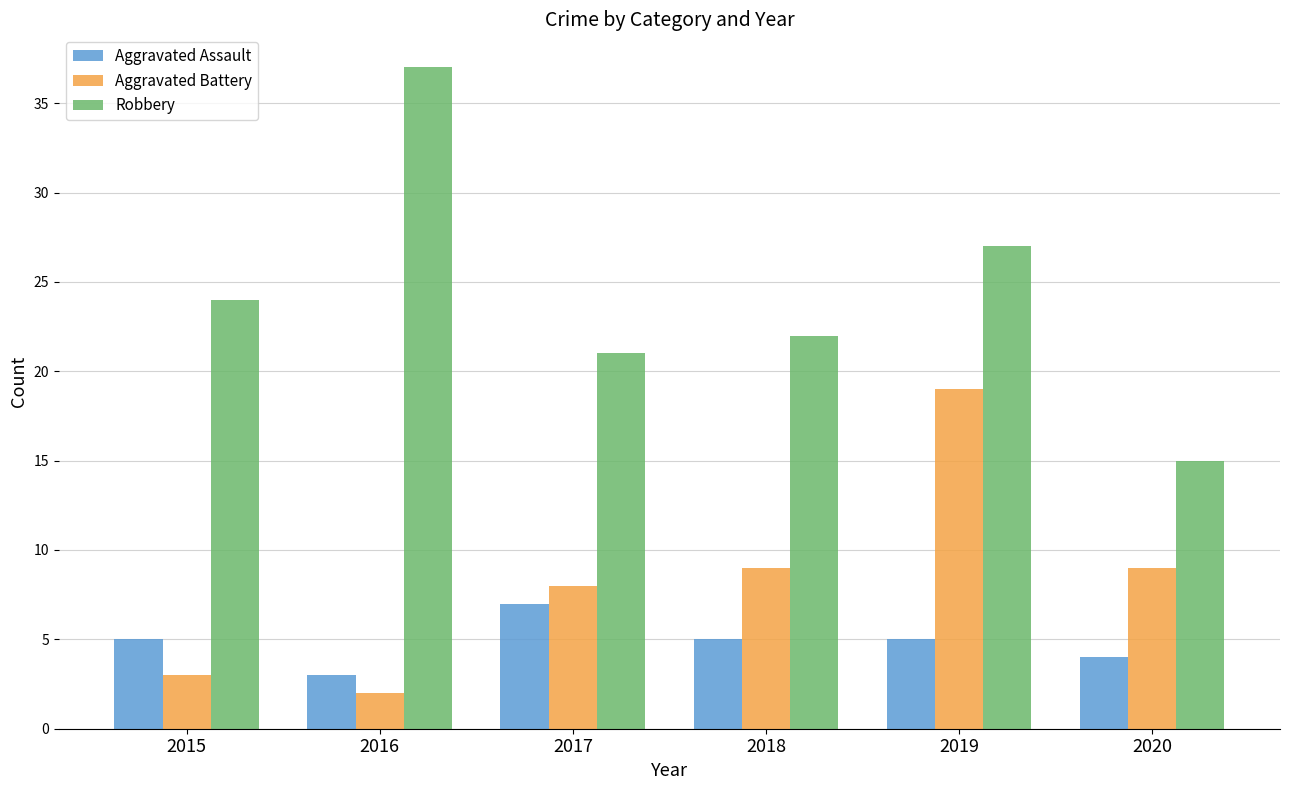

The Robbery series shows 15 at 2018. True or false?

False